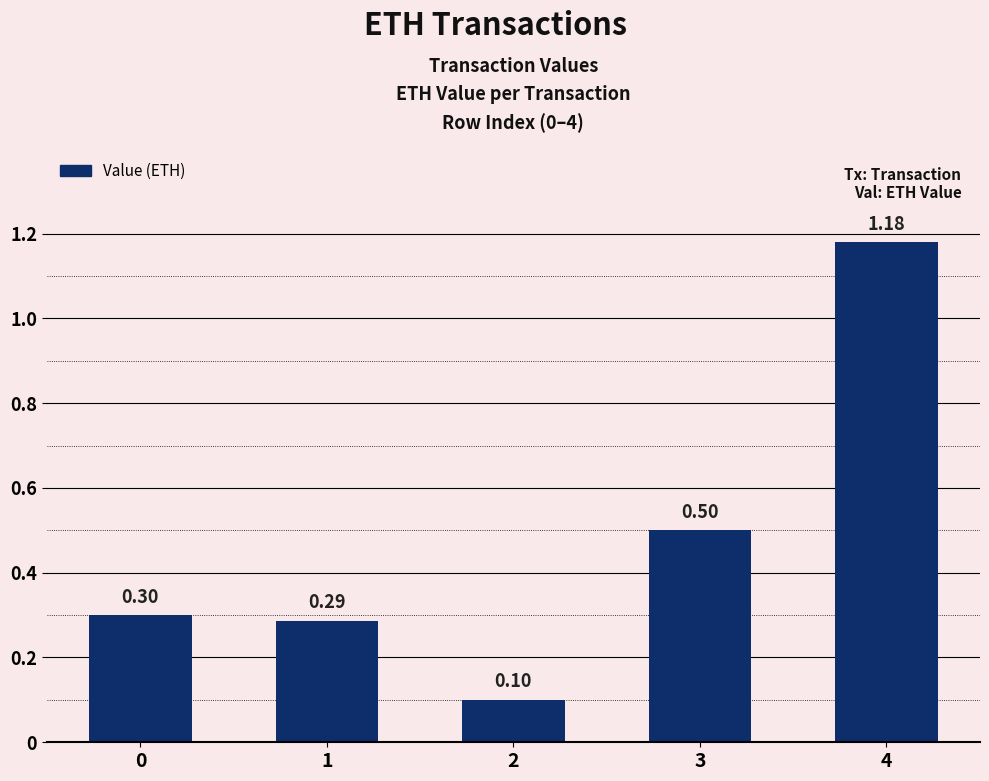

True or false: the data shows 0.7 at 3.

False